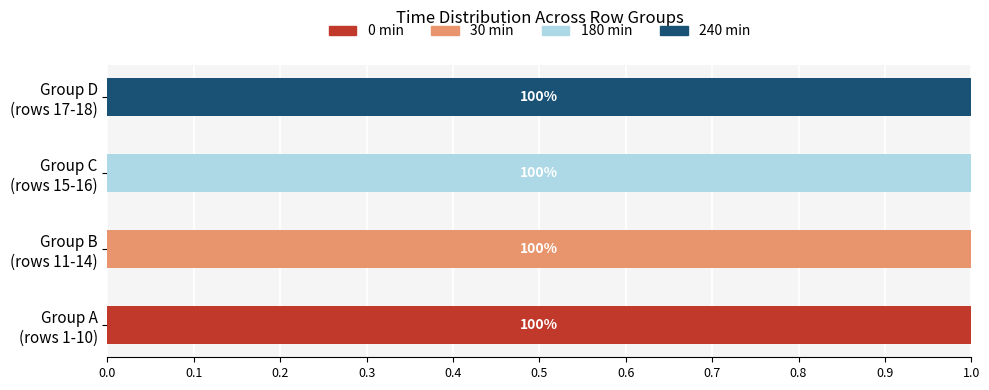

What are all the series names shown in the legend?

0 min, 30 min, 180 min, 240 min